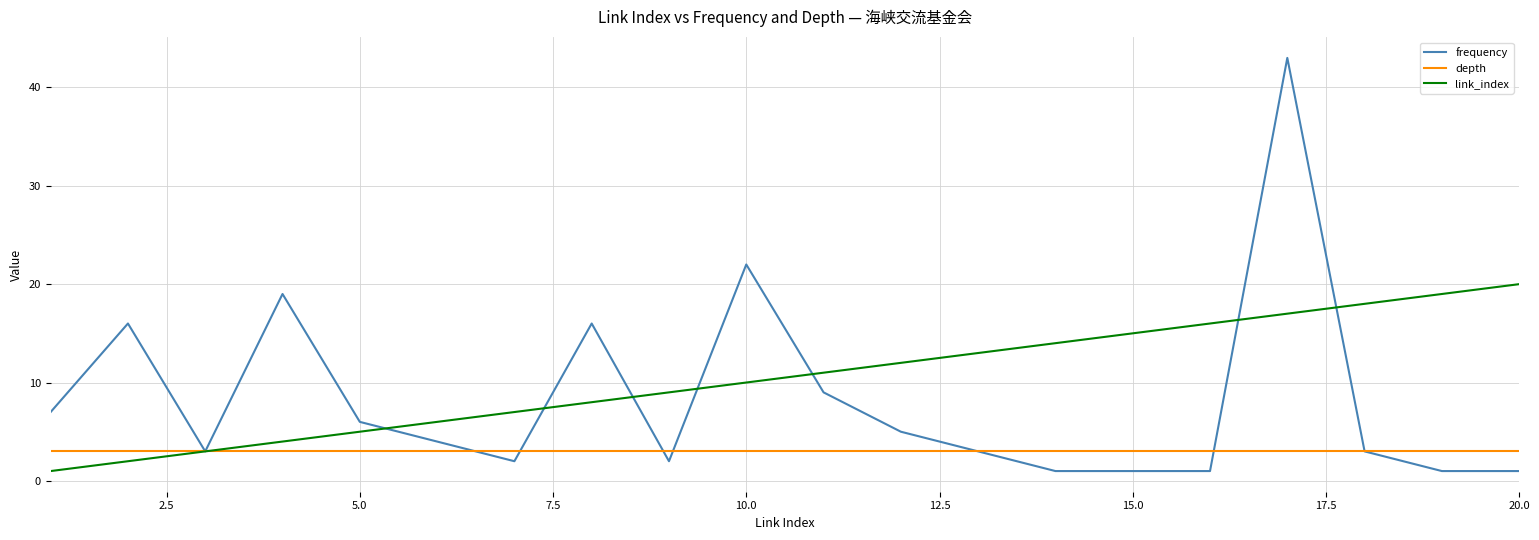

Which series has the widest spread of values?

frequency